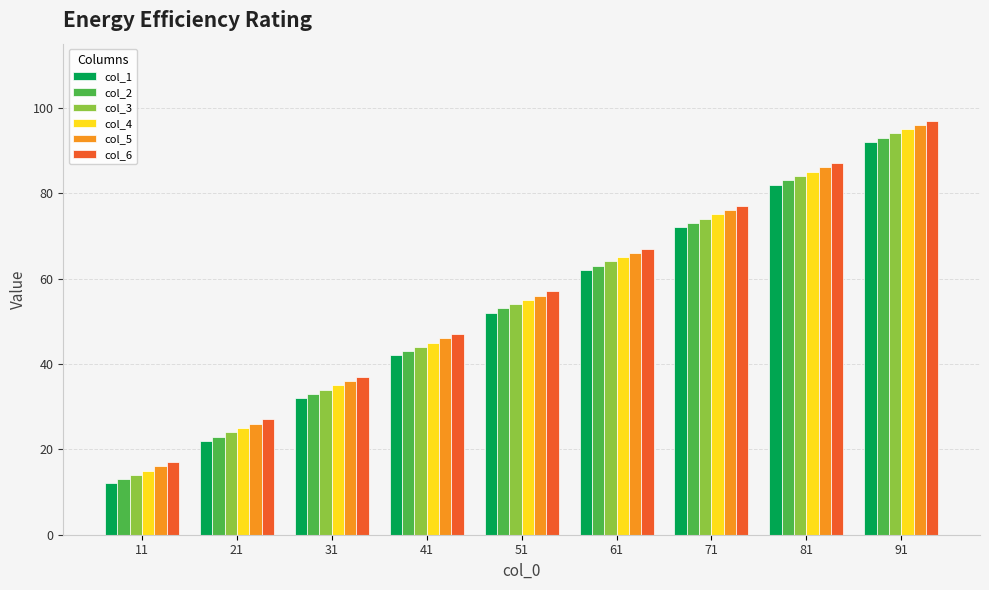

Which category has the highest value in the col_5 series?

91